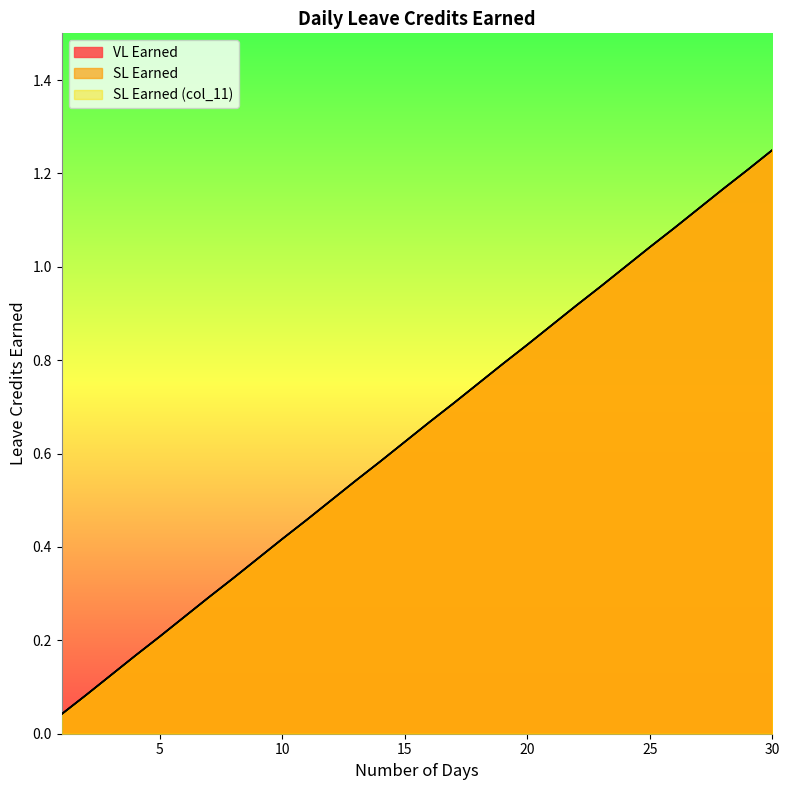

How many categories are shown in the chart?

30